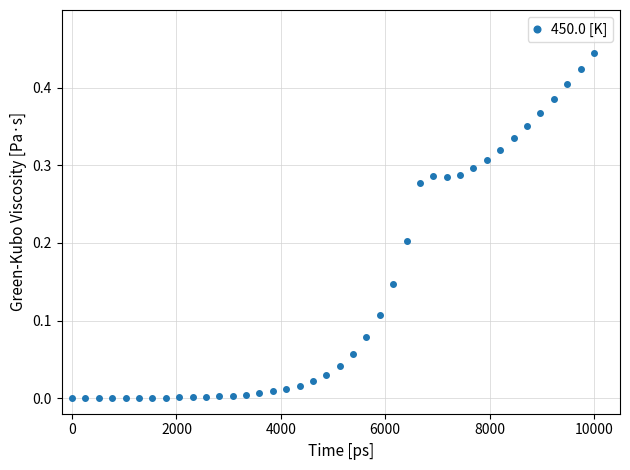

How many lines are shown in the chart?

1